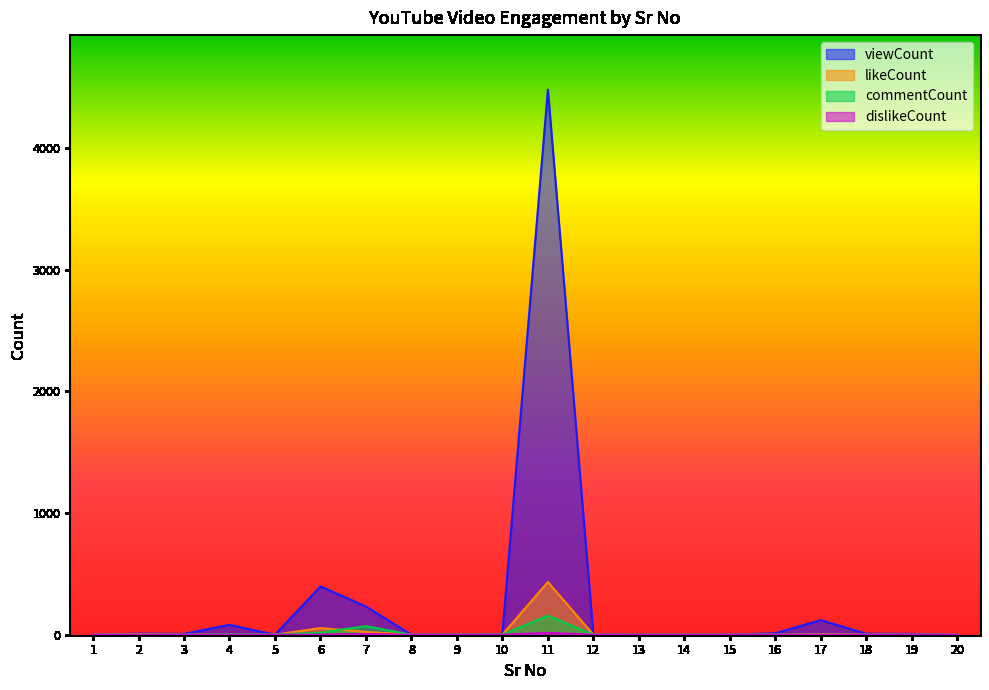

True or false: dislikeCount and viewCount cross at least once.

False